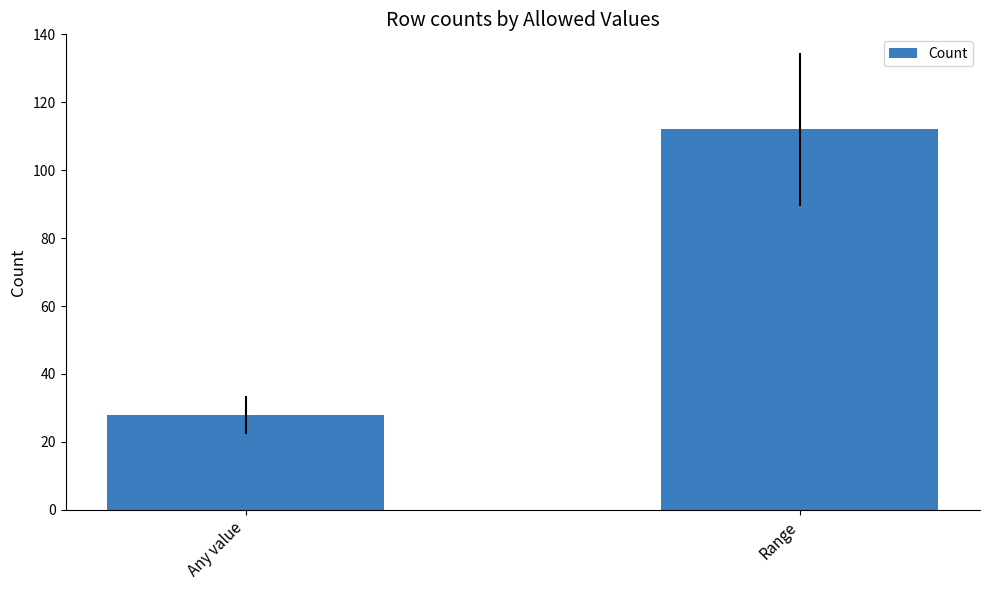

What is the difference between the maximum and minimum values?

84